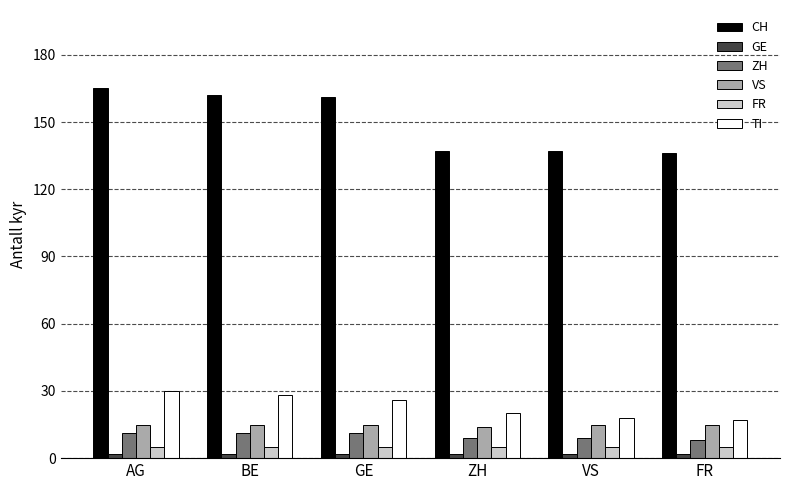

Read the VS value at AG.

15